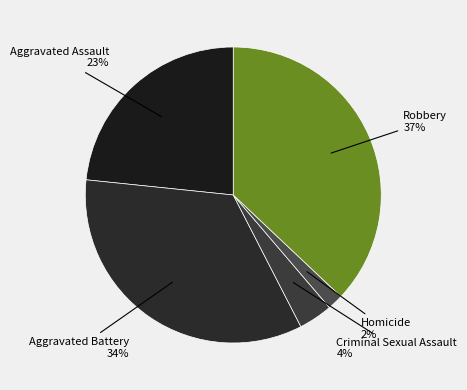

What percentage is the Homicide slice, to the nearest percent?

2%